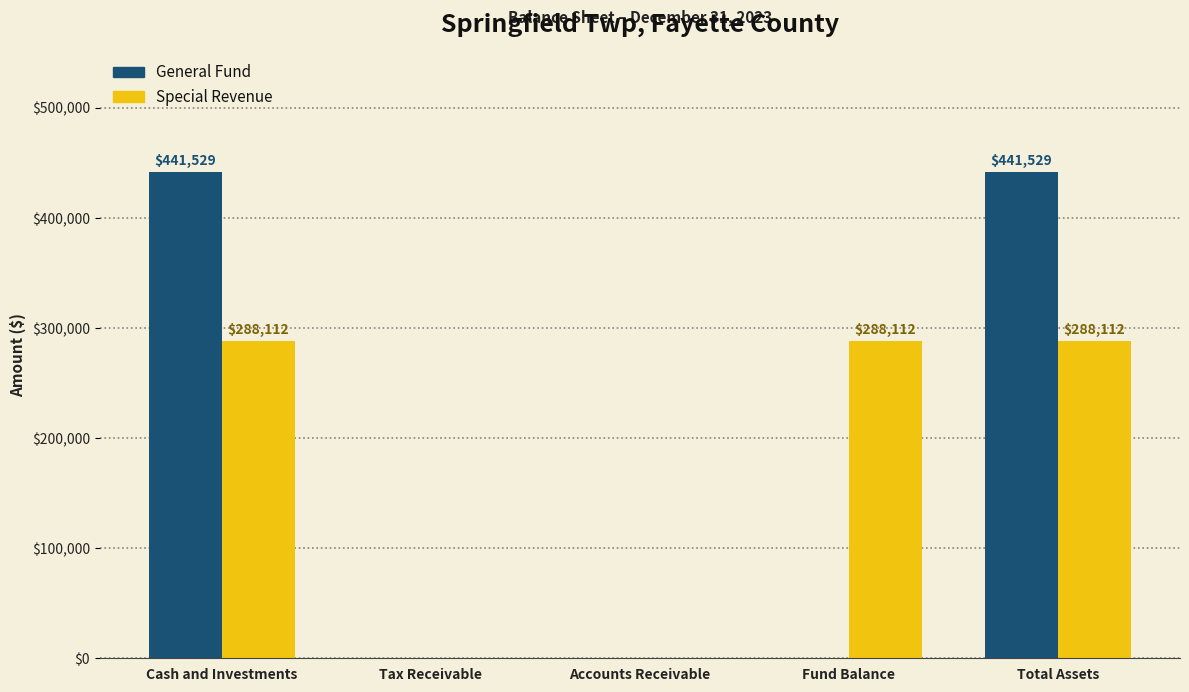

True or false: Special Revenue has a value of 0 at Accounts Receivable.

True